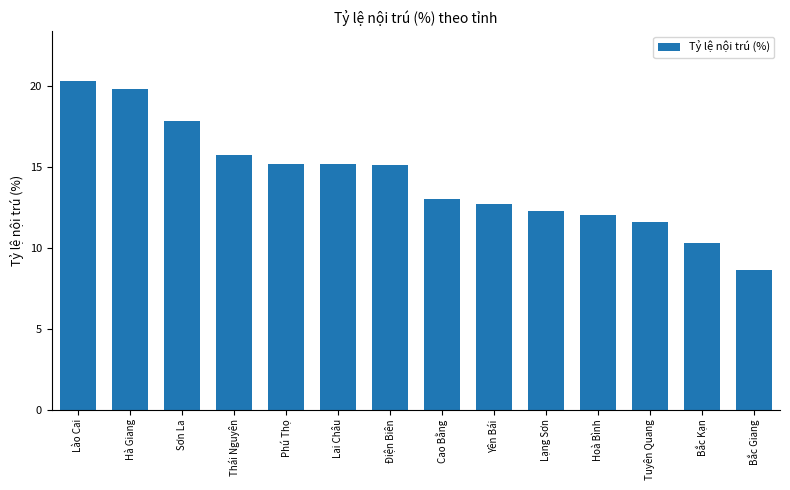

What is the sum of the values at Phú Thọ and Yên Bái?

27.9